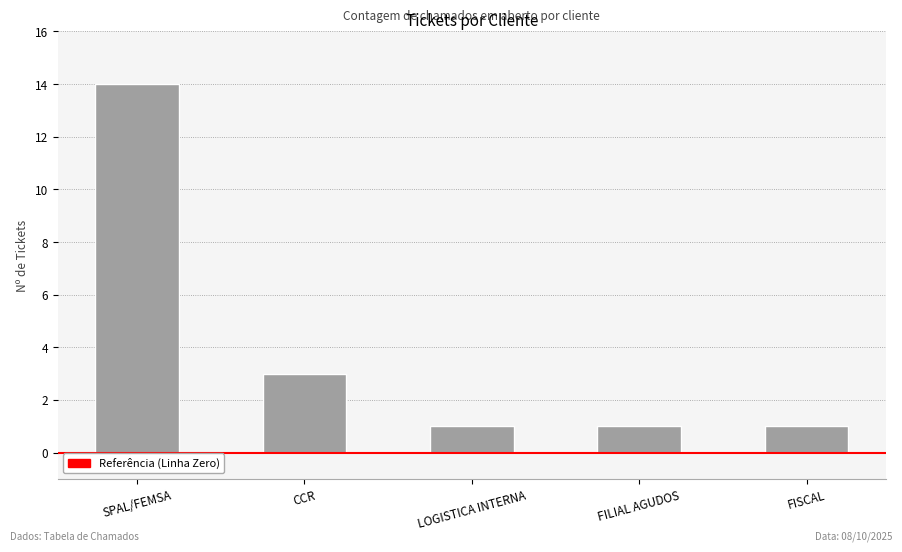

What is the maximum value shown in the chart?

14